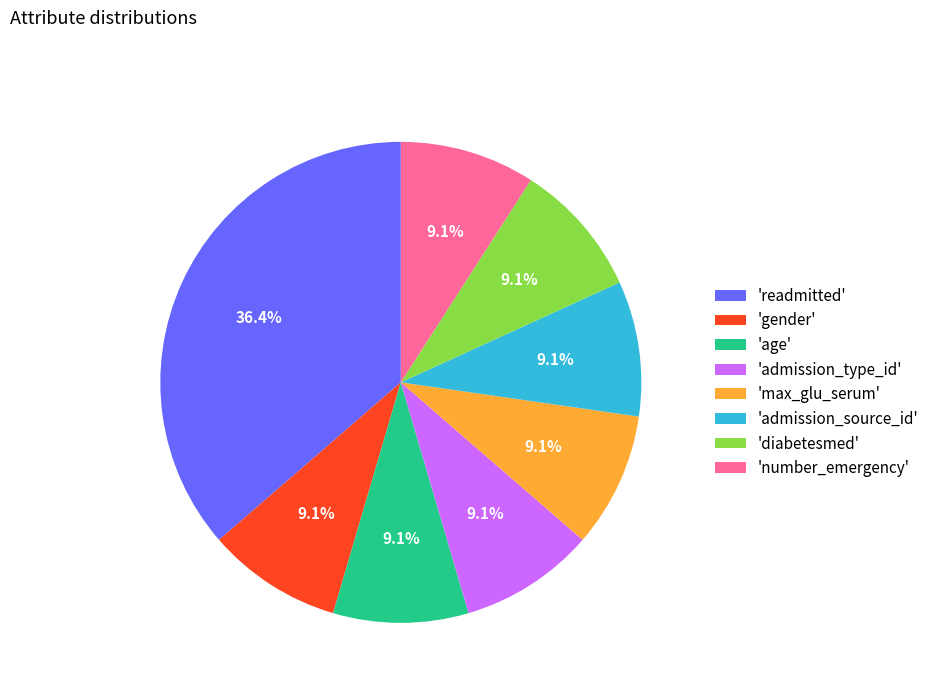

How much of the chart is everything except 'admission_type_id'?

90.9%